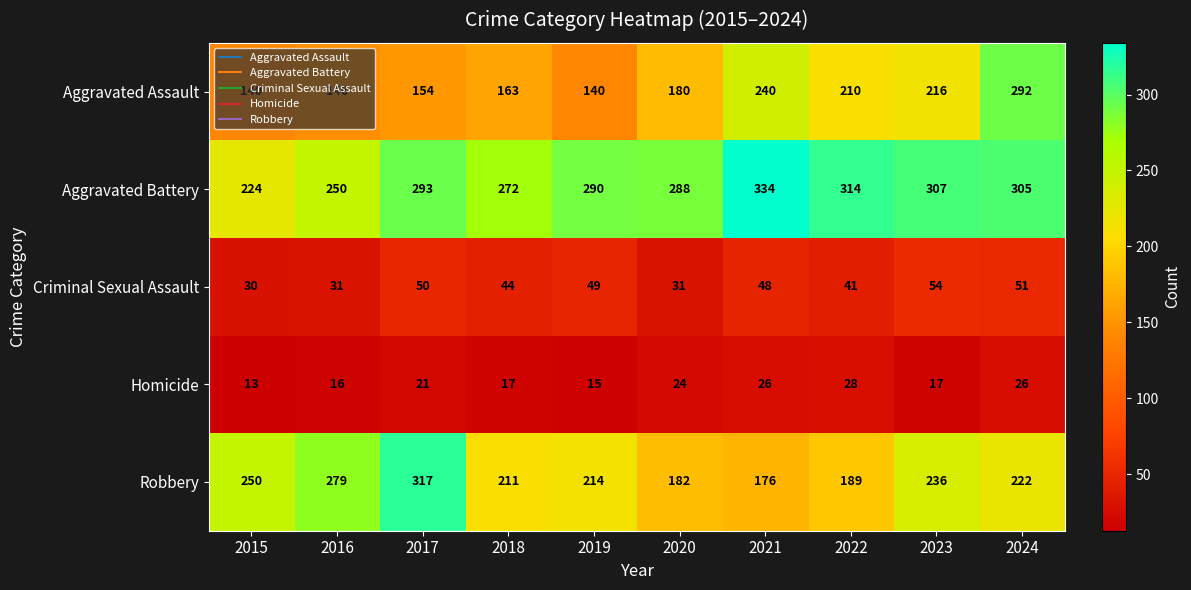

List the labels in order of Aggravated Battery value, largest first.

2021, 2022, 2023, 2024, 2017, 2019, 2020, 2018, 2016, 2015